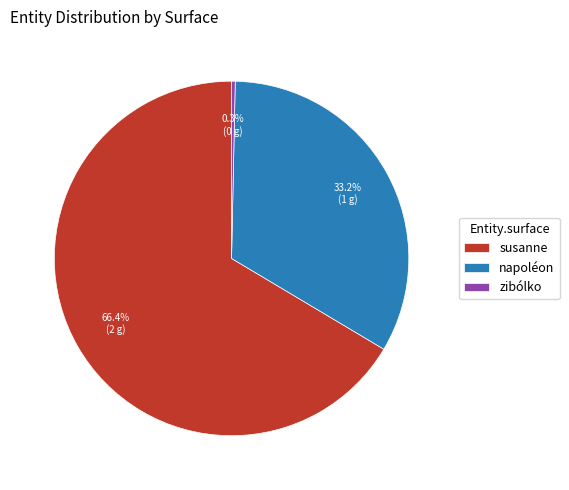

How many slices are in this pie chart?

3